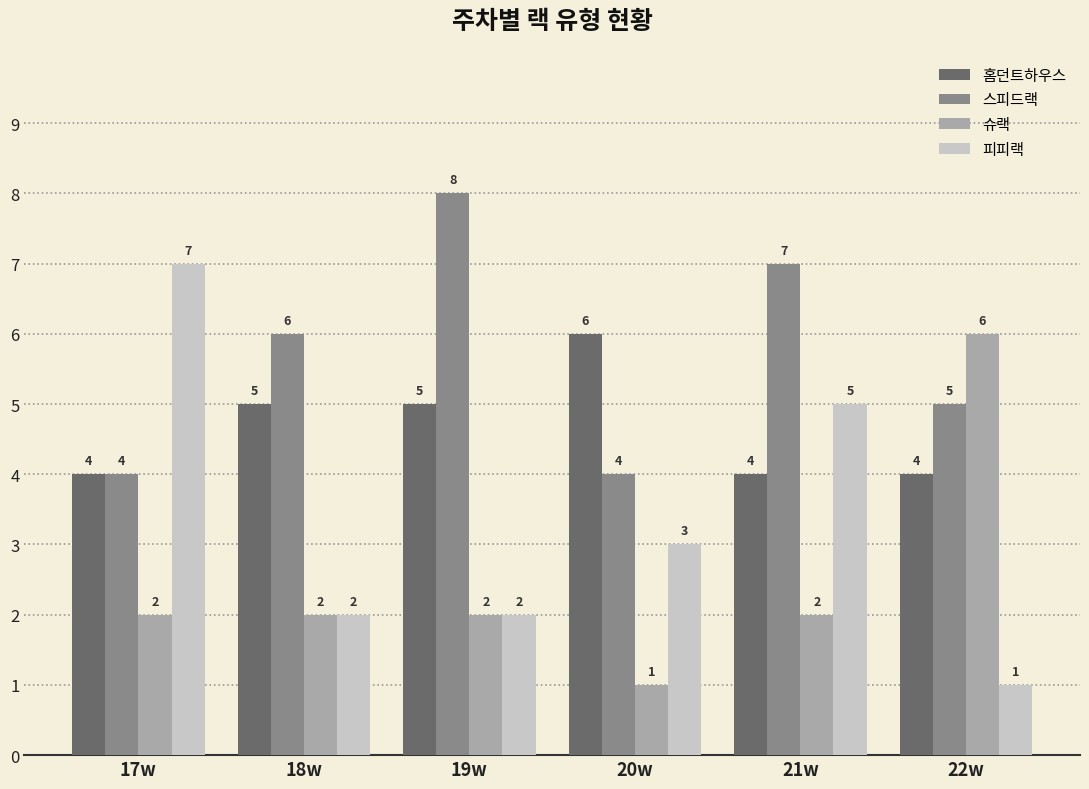

What is the sum of all 피피랙 values?

20